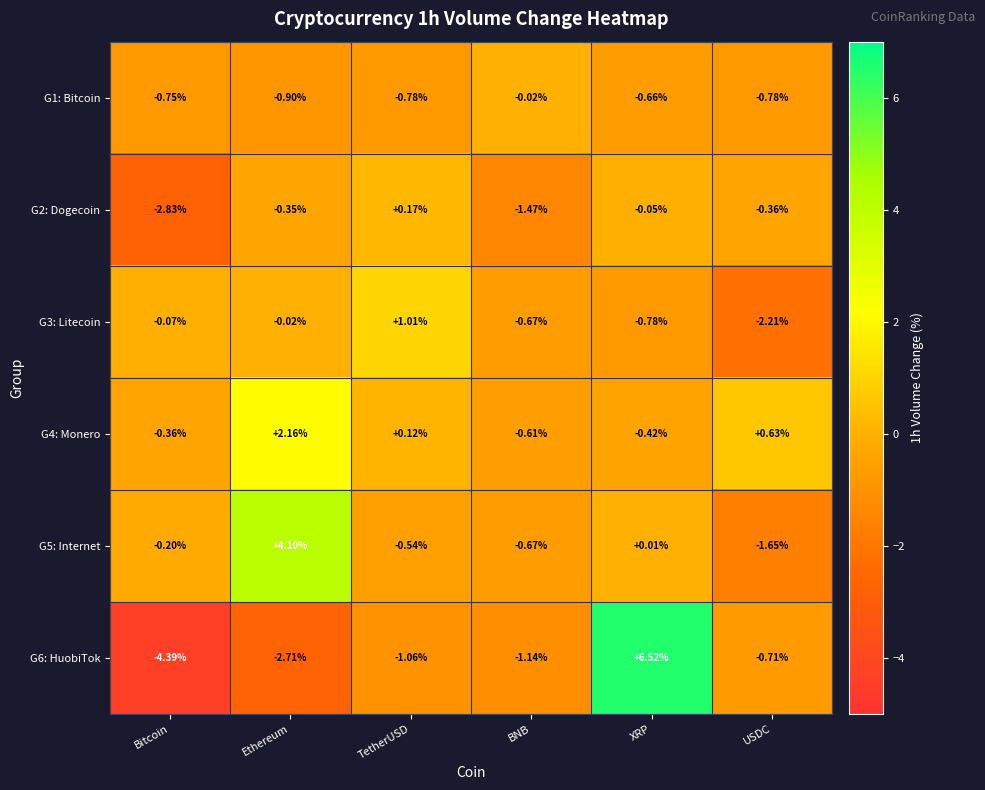

Where is G4: Monero nearest to the value 0?

TetherUSD